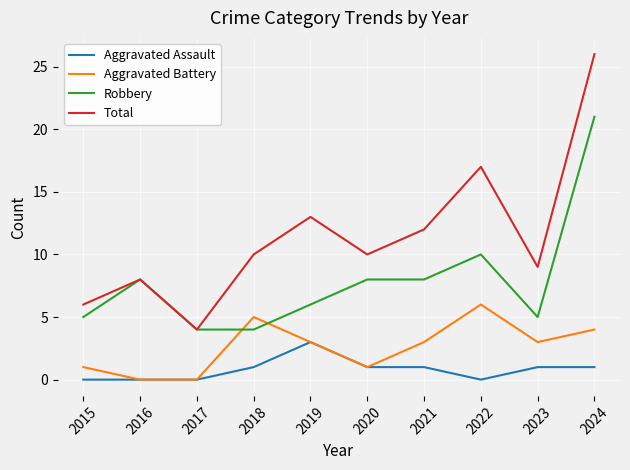

True or false: Aggravated Battery has a value of 3 at 2021.

True